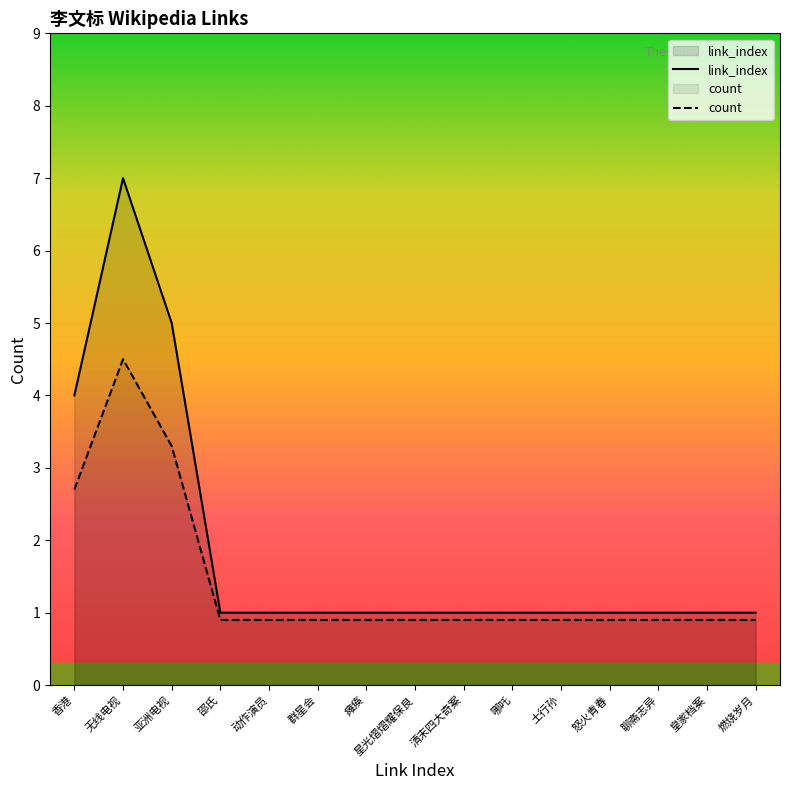

What is the sum of the values at 群星会 and 皇家档案?

2